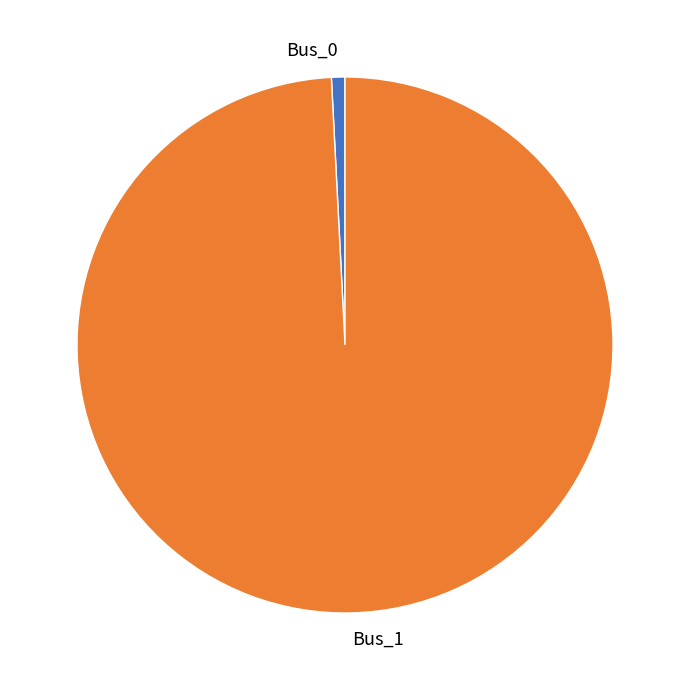

Is the sum of Bus_1 and Bus_0 greater than half?

Yes